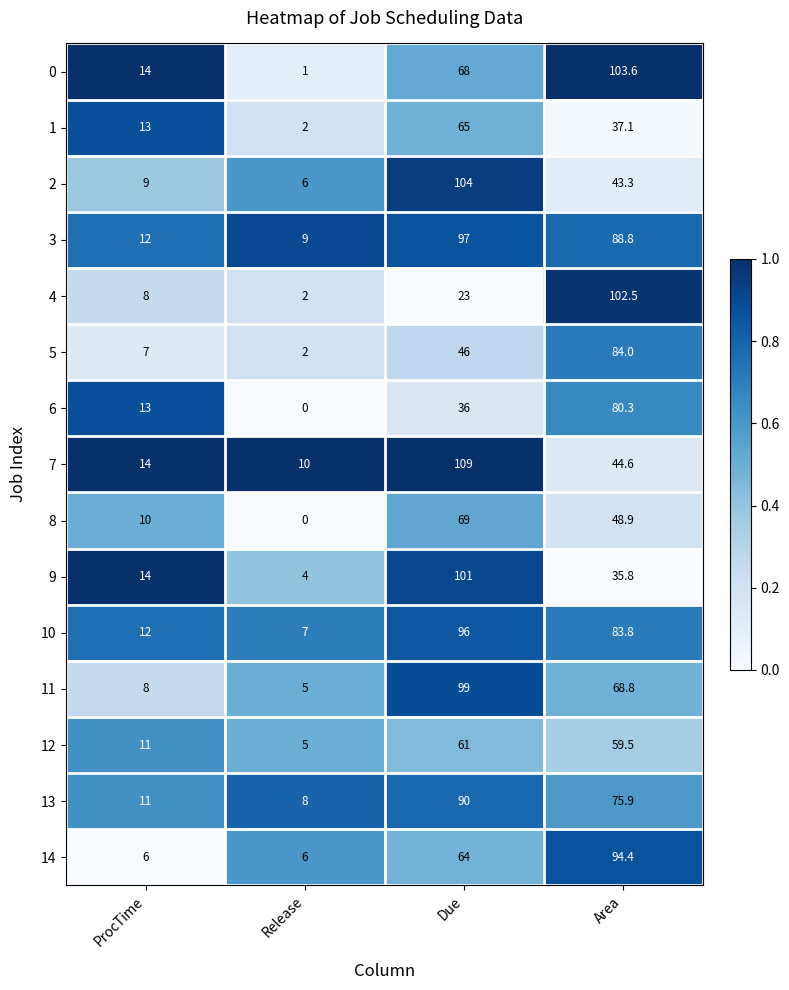

Which series has the largest total across all categories?

3